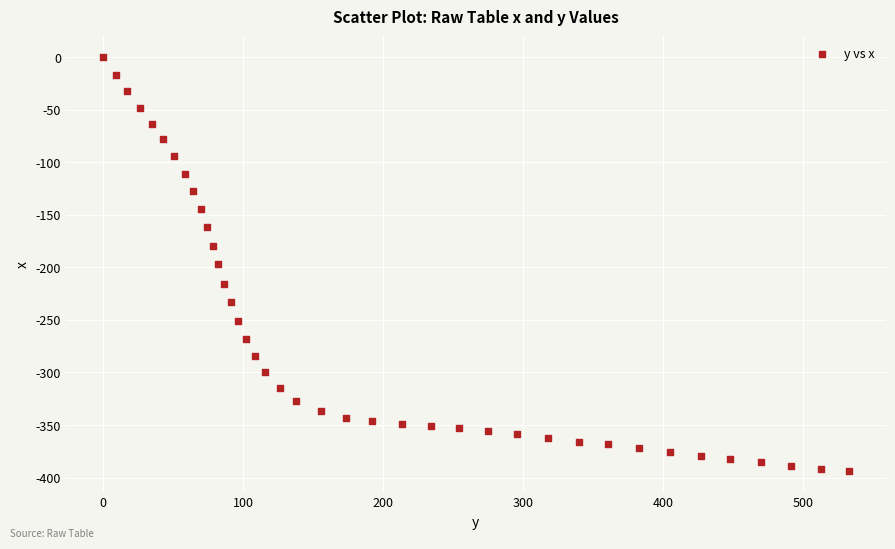

What is the range of Y values (max minus min)?

394.1